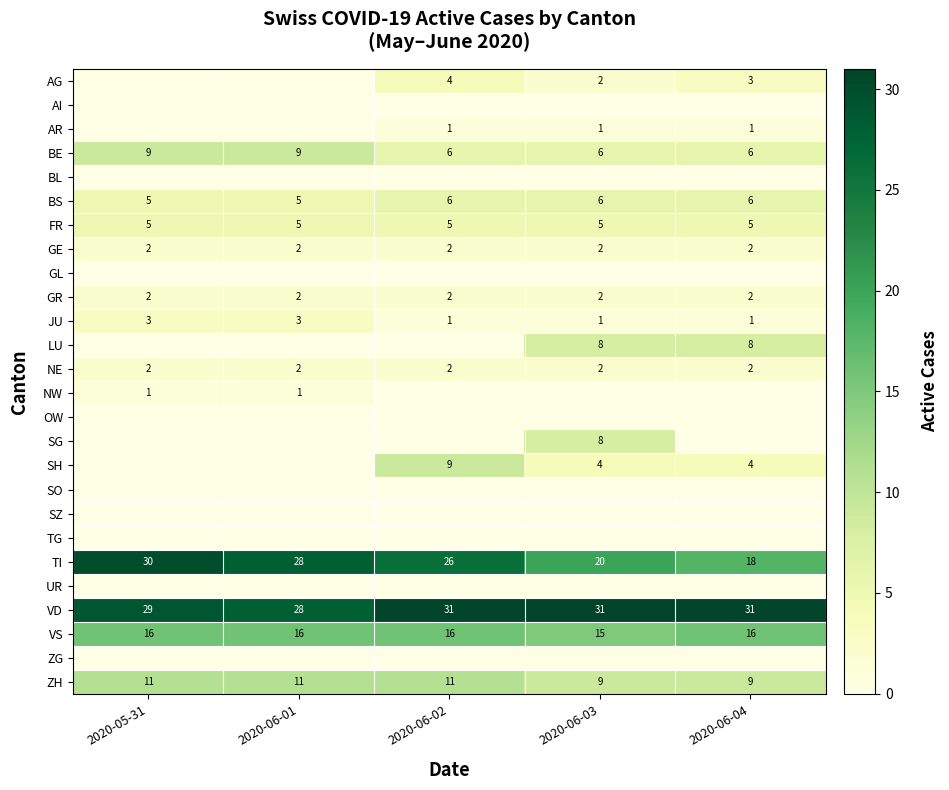

At which label does TI reach its peak?

2020-05-31